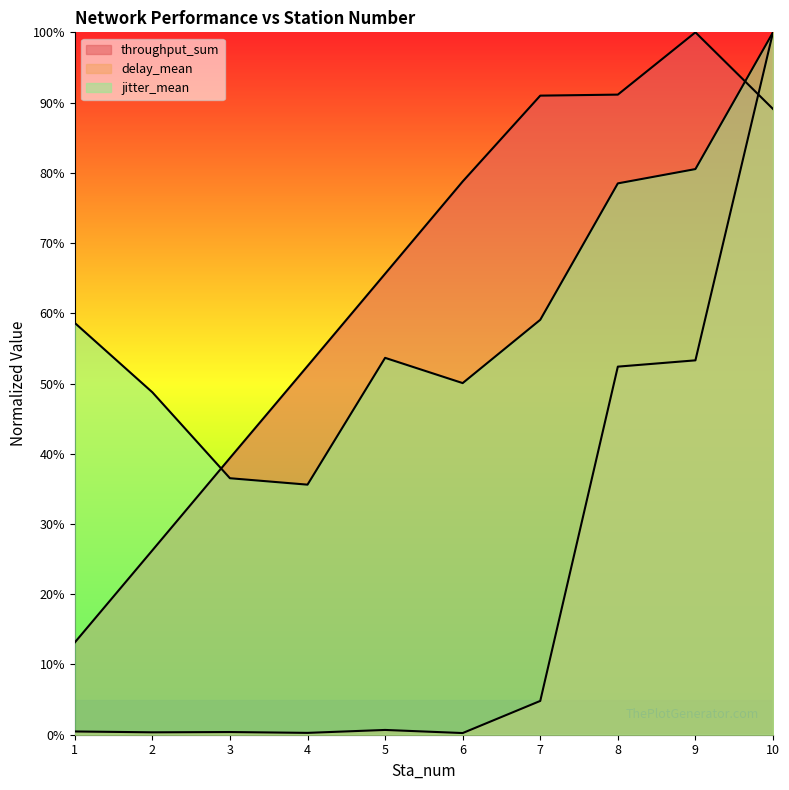

The throughput_sum series shows 78.8 at 6. True or false?

True